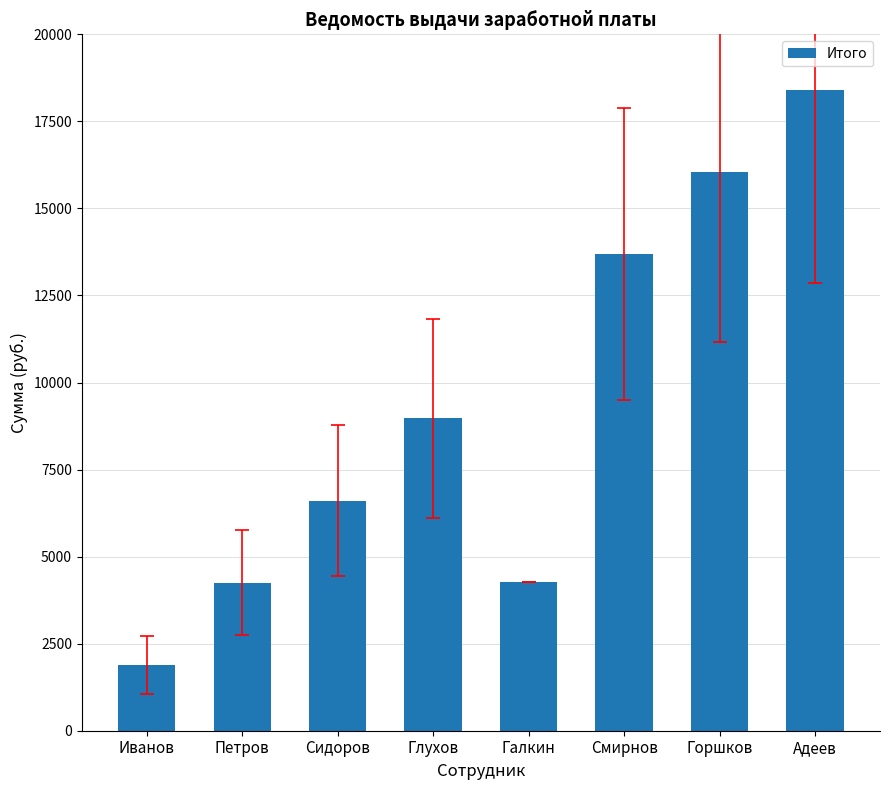

What is the average value?

9264